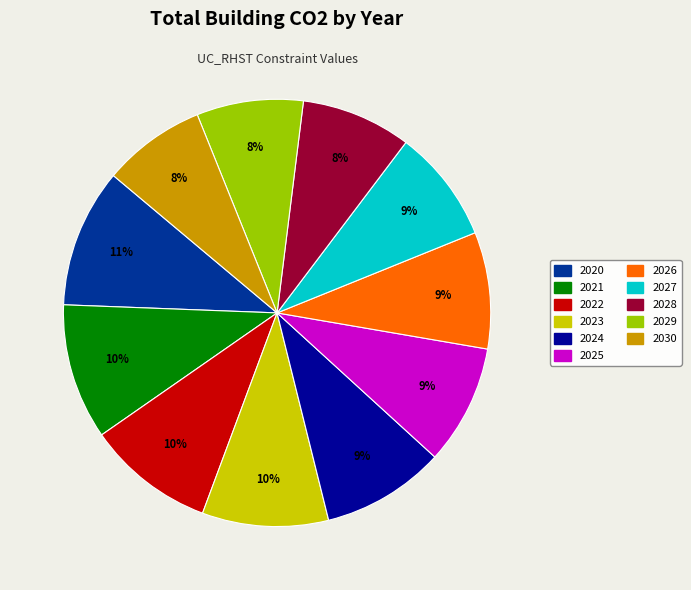

To the nearest percent, what is the difference between the largest and smallest slice percentages?

3%